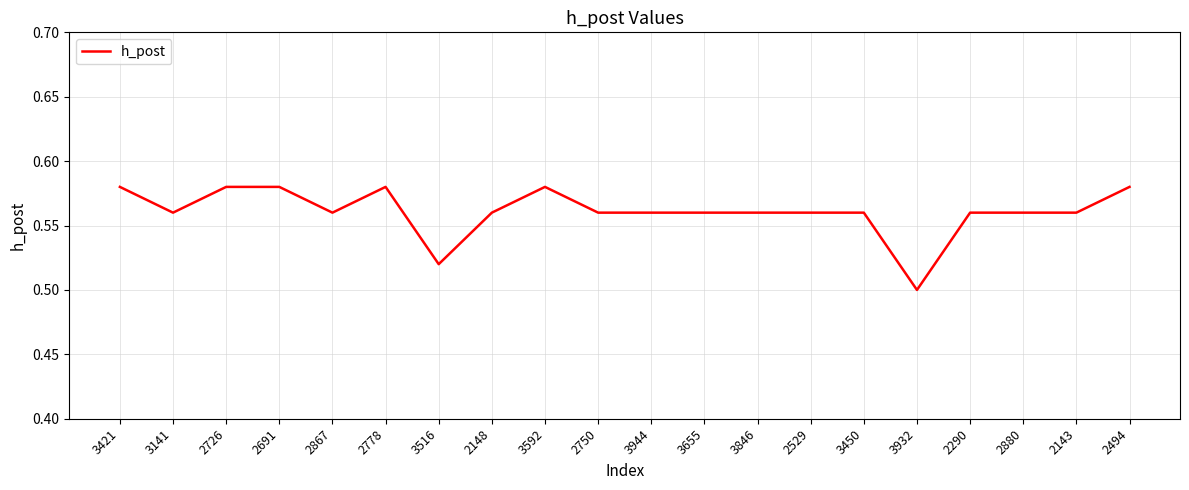

Which label corresponds to the smallest value in the chart?

3932